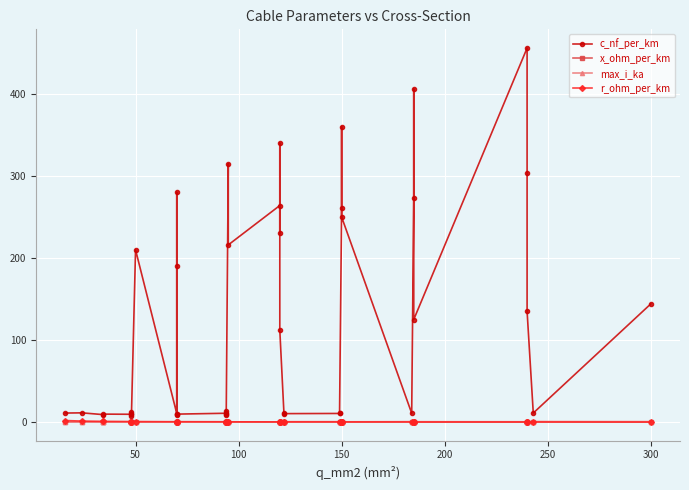

Is the value of max_i_ka at 0 greater than the value of r_ohm_per_km at 11?

No